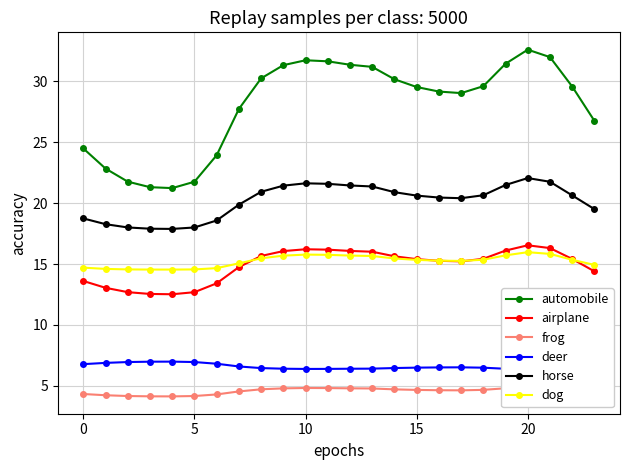

True or false: deer and airplane intersect in this chart.

False